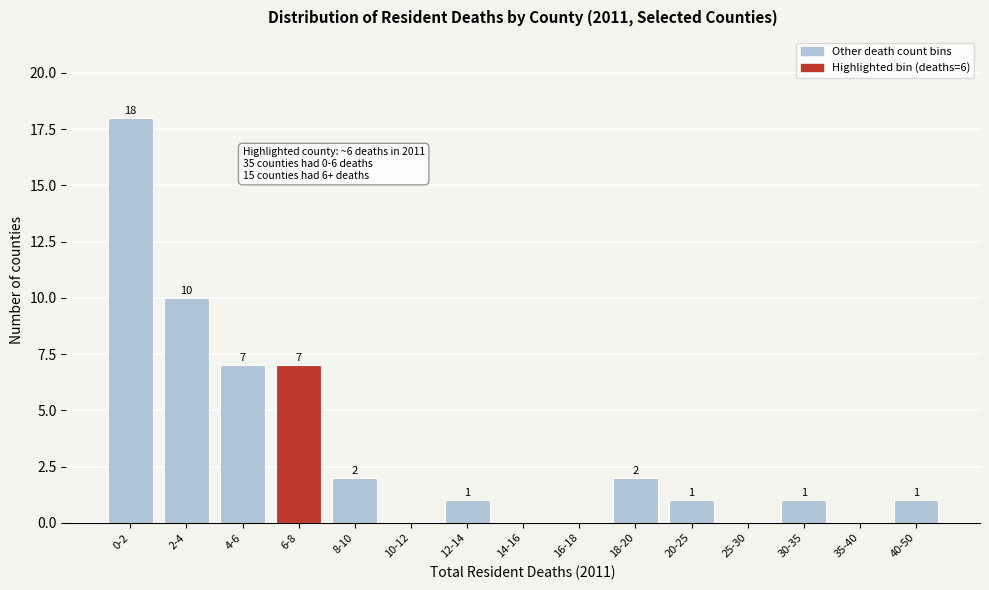

Reading right to left, transcribe all the data shown in this chart.

40-50=1	35-40=0	30-35=1	25-30=0	20-25=1	18-20=2	16-18=0	14-16=0	12-14=1	10-12=0	8-10=2	6-8=7	4-6=7	2-4=10	0-2=18